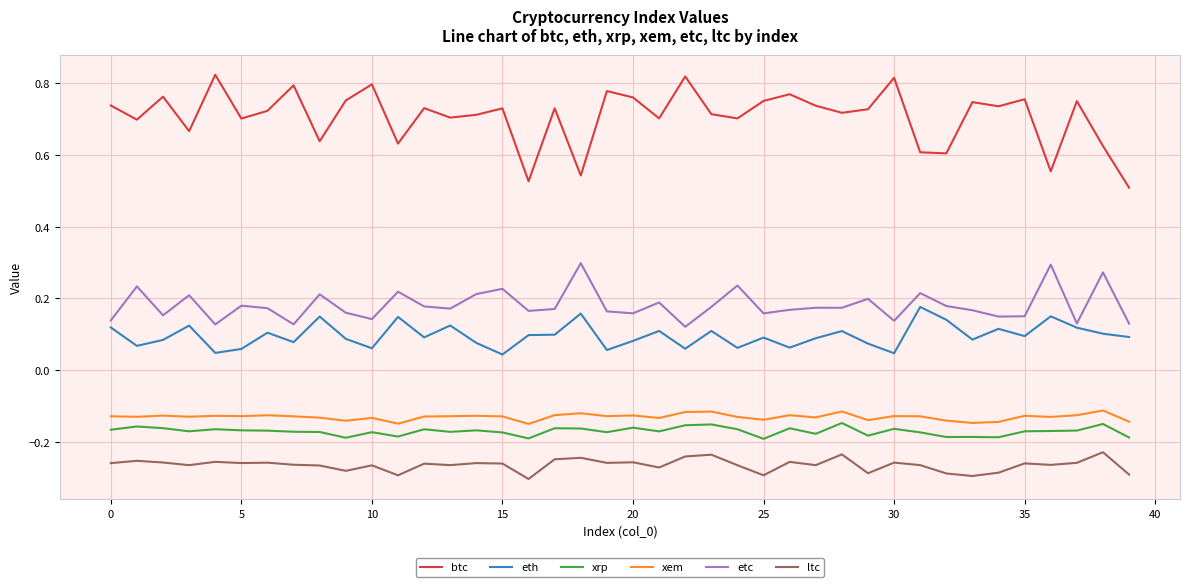

True or false: xrp and etc cross at least once.

False